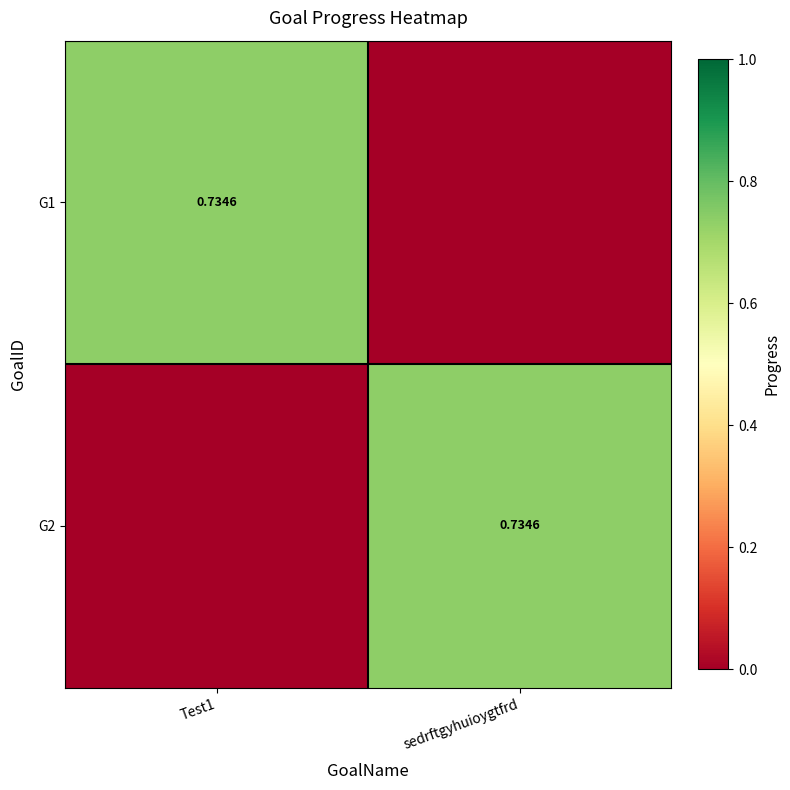

At which label does G1 reach its peak?

Test1